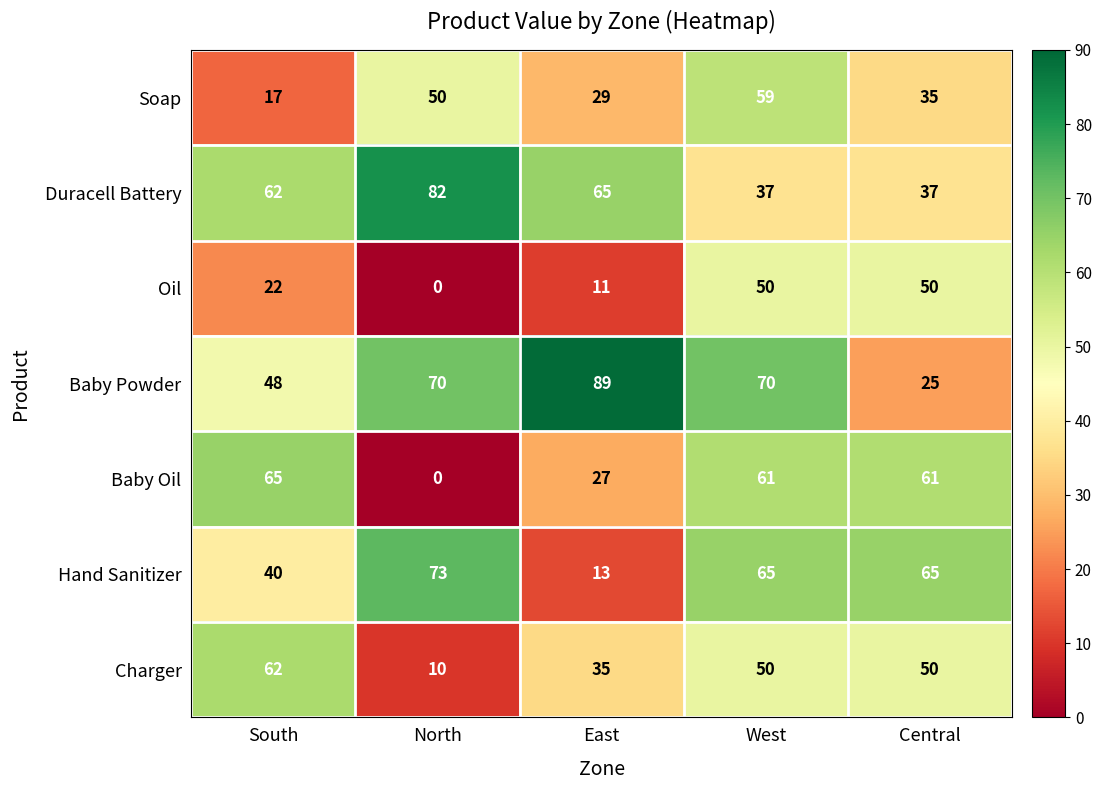

At which category does the chart reach its minimum across all series?

North